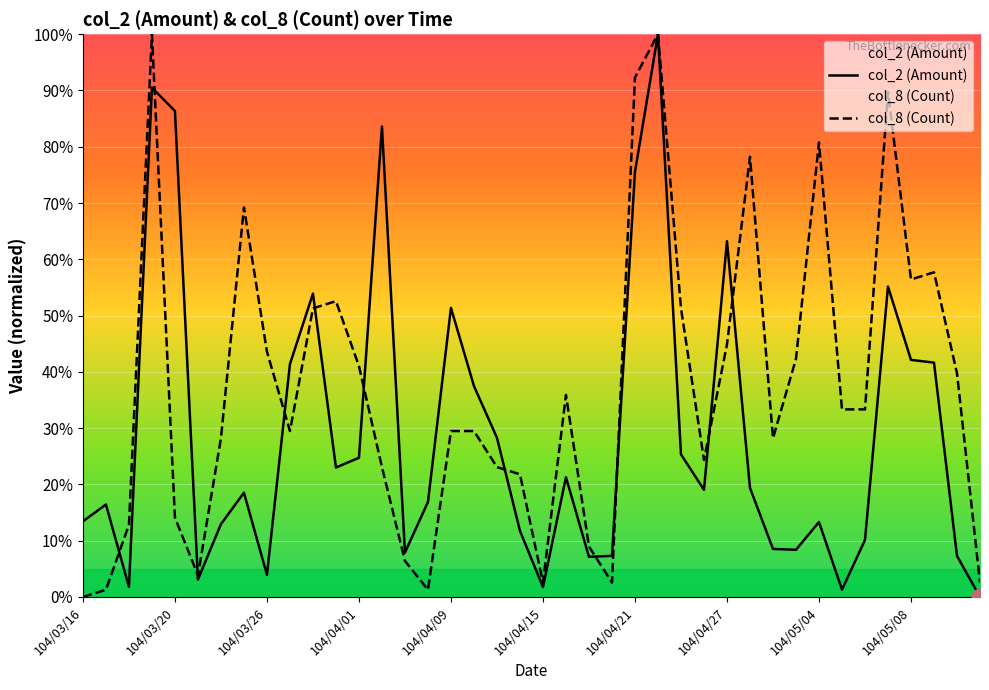

Which series has the largest total across all categories?

col_8 (Count)